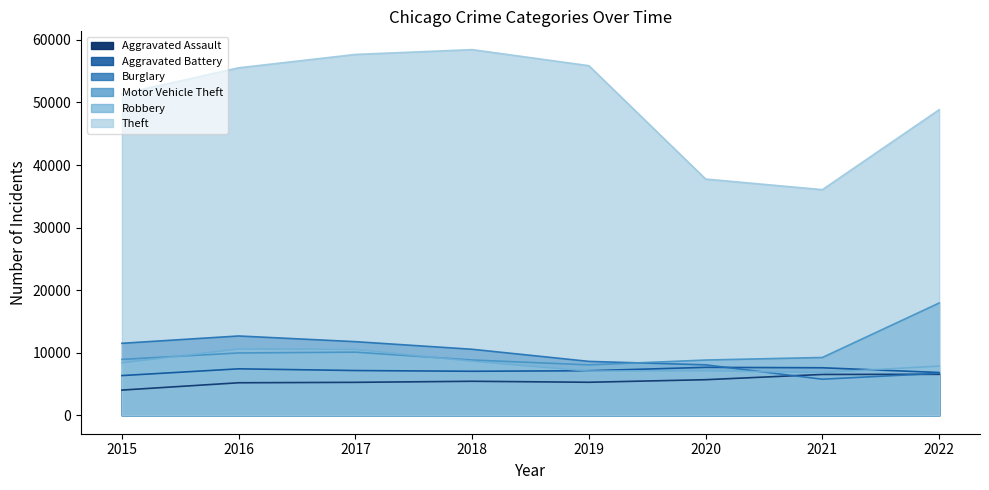

Which series changed the most between 2017 and 2021?

Theft